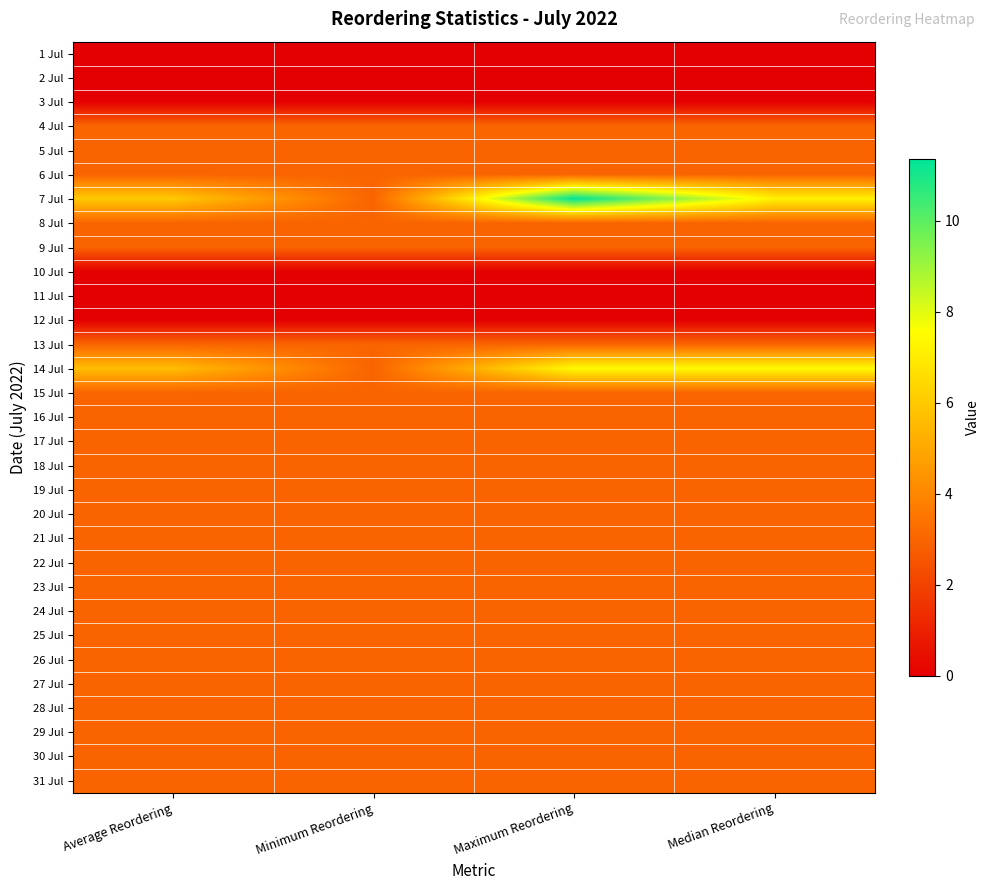

What is the total value across all series at Average Reordering?

80.7